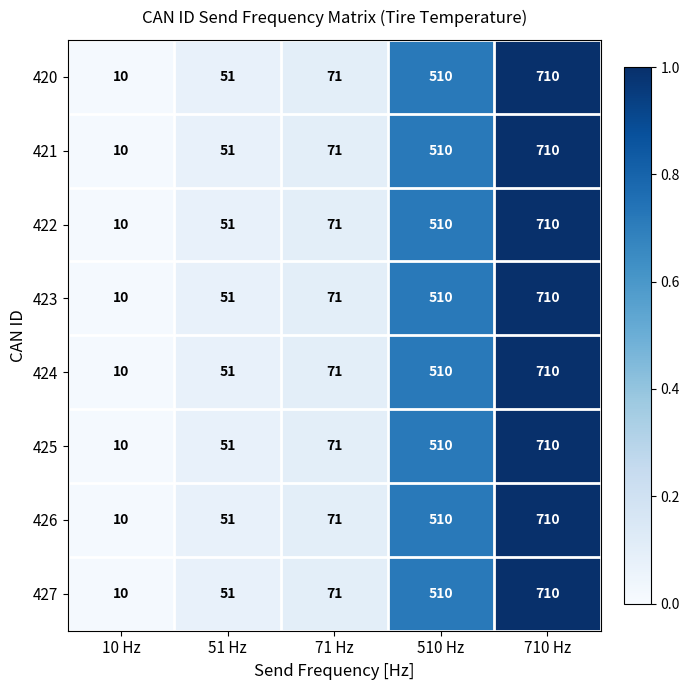

What is the total value across all series at 51 Hz?

408